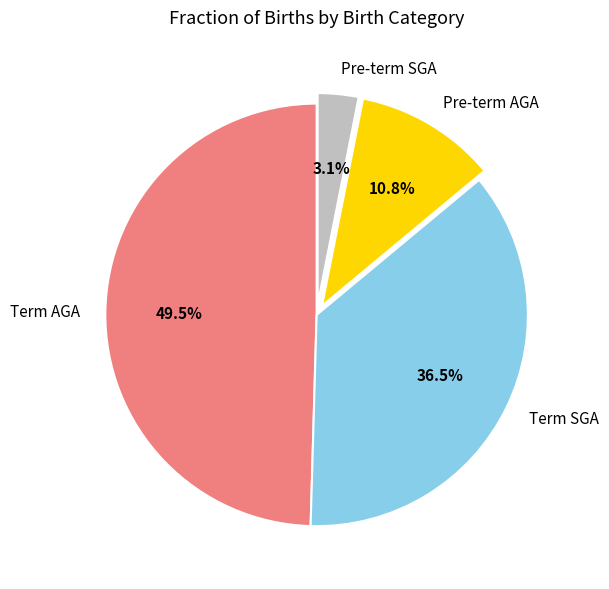

What is the total percentage of Pre-term AGA and Term SGA?

47.3%